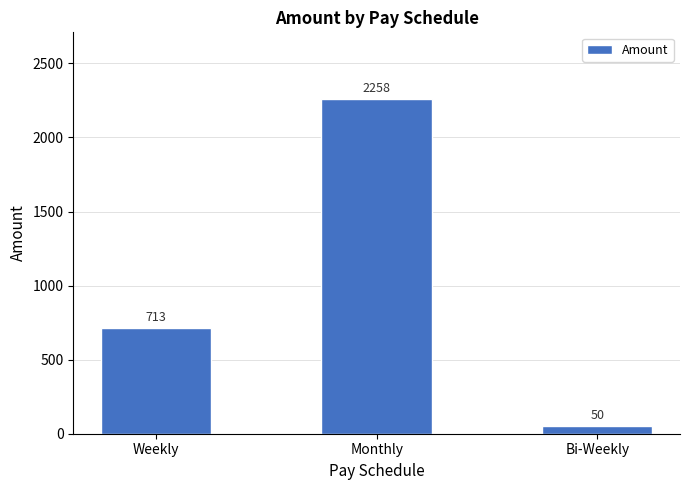

How many data points does each series have?

3